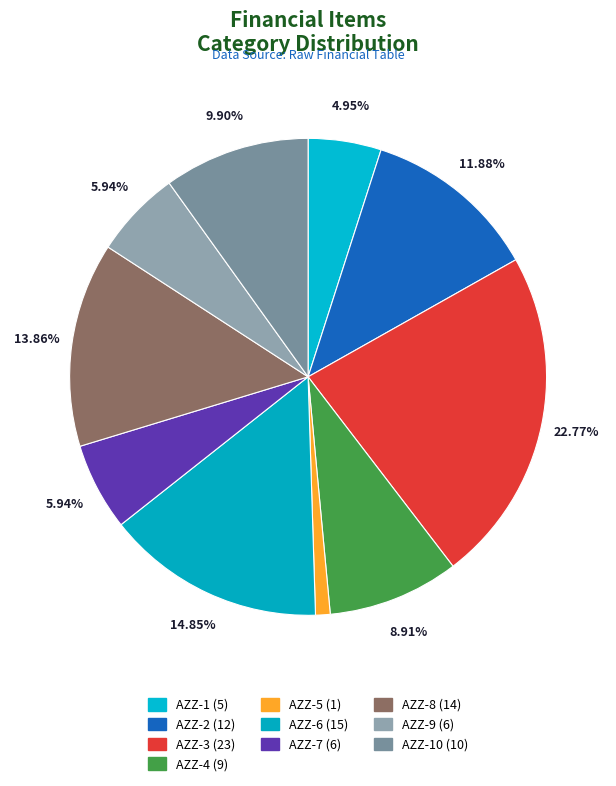

What is the smallest slice in the pie chart?

AZZ-5